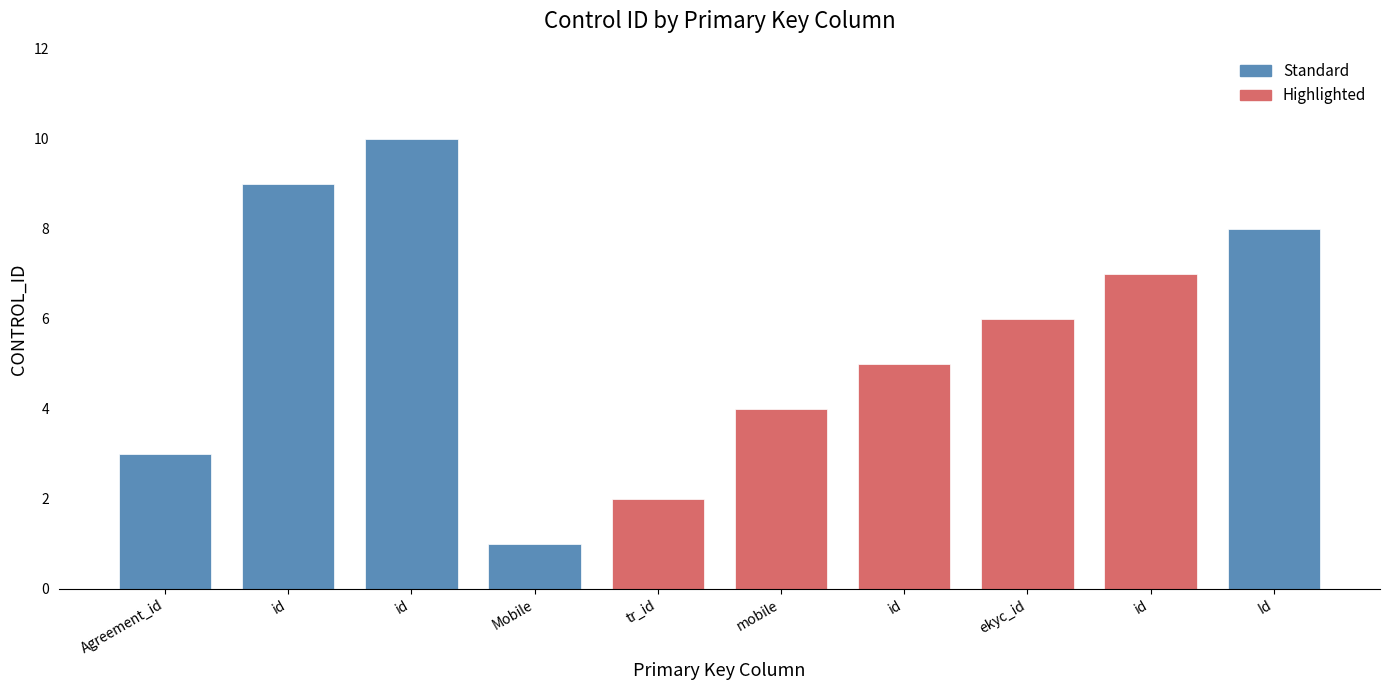

What is the difference between the maximum and minimum values?

9